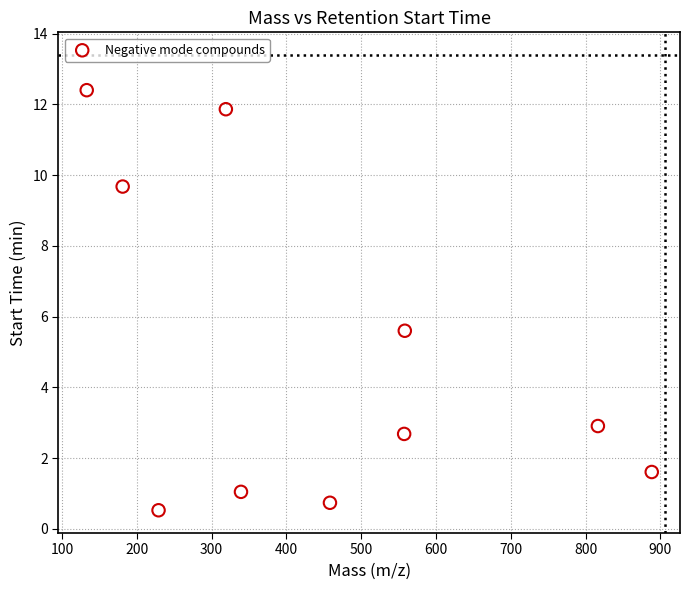

What is the average Y value?

4.9